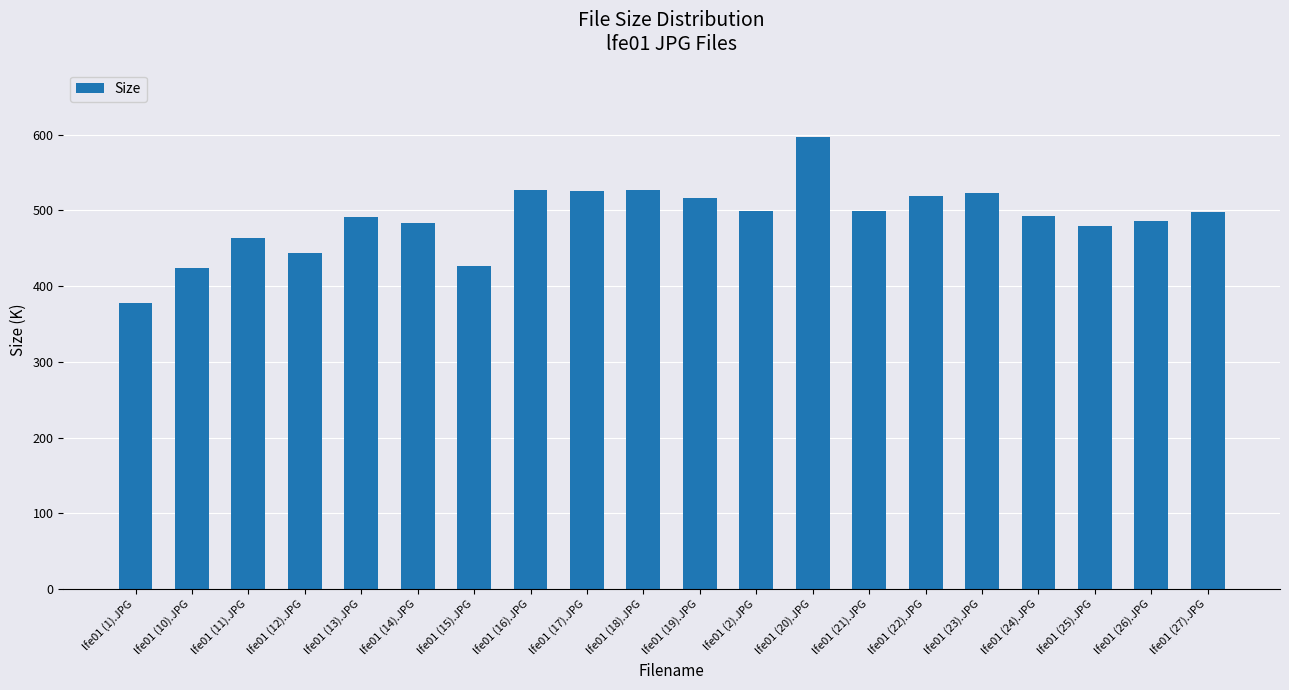

True or false: the data shows 178.3 at lfe01 (17).JPG.

False